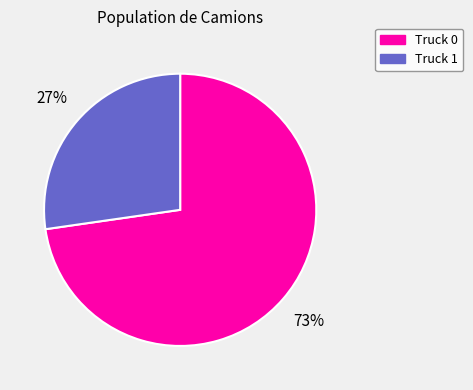

Count the number of slices in the pie.

2